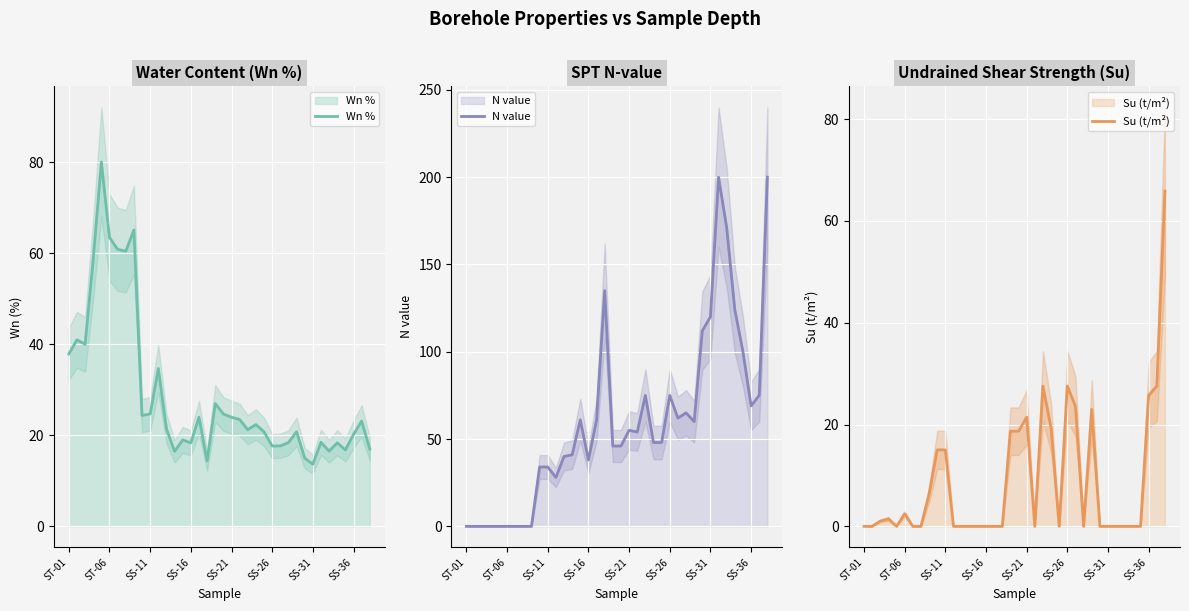

Rank the series by their average value, from lowest to highest.

Su (t/m²), Wn %, N value